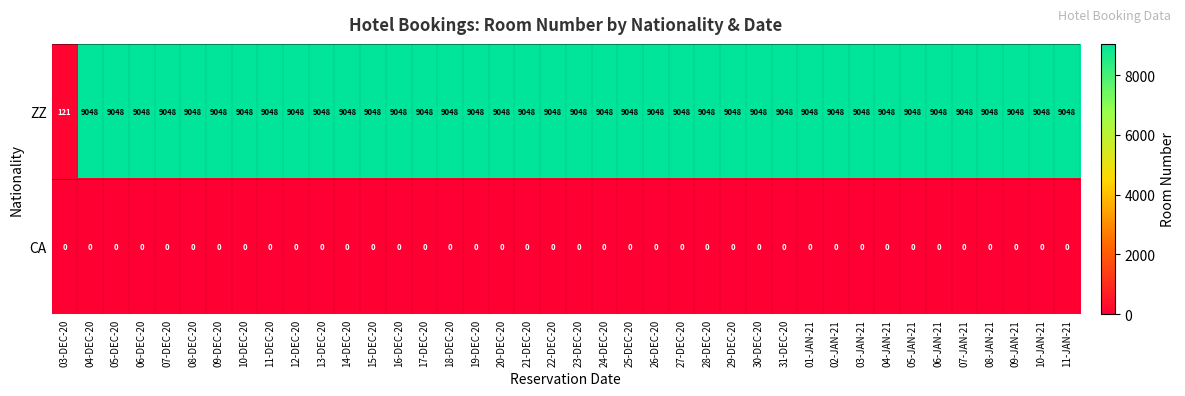

What is the maximum value shown in the chart?

9048